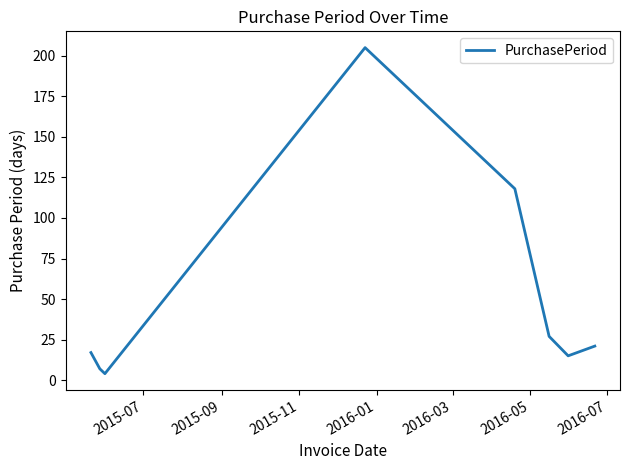

Count the number of categories in the chart.

8